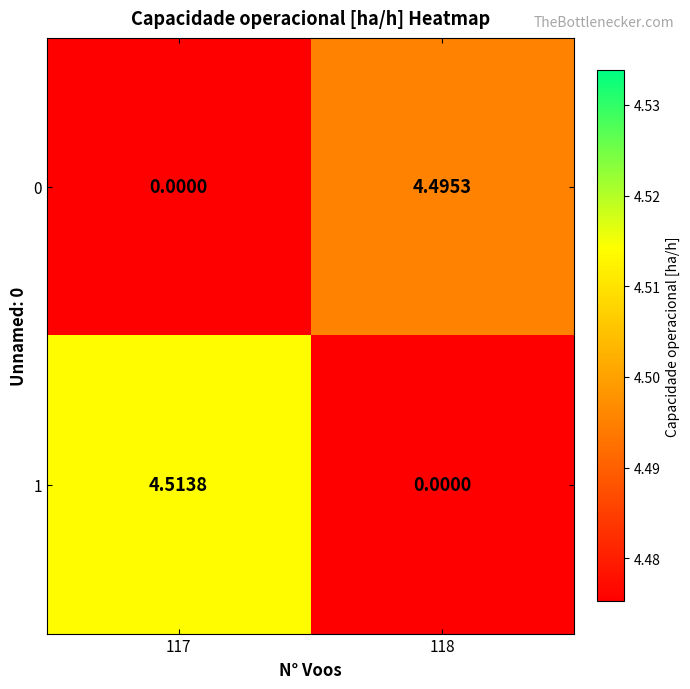

Which label corresponds to the smallest value in the chart?

117